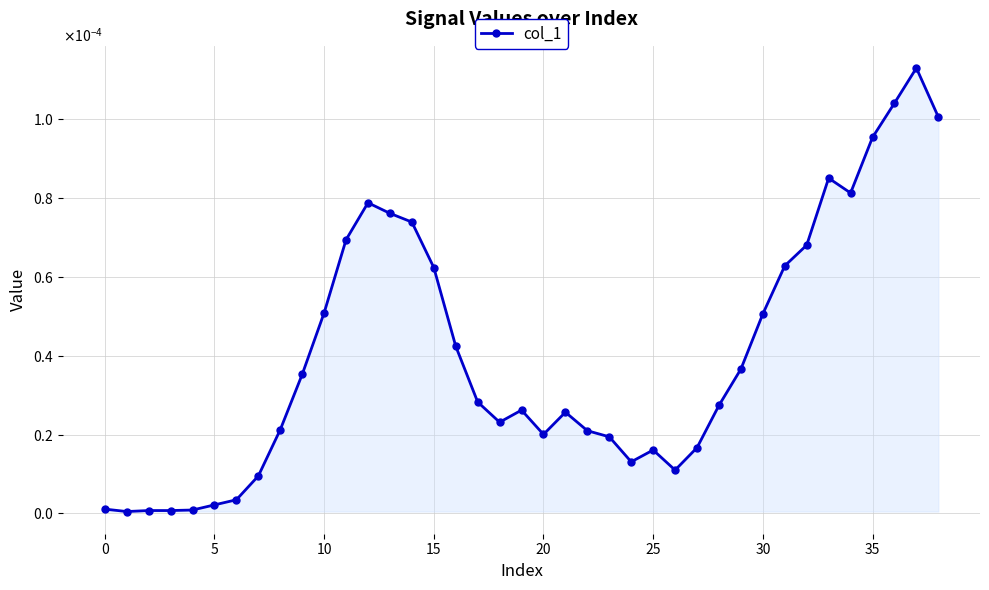

Is this an area chart (filled region under the line)?

Yes